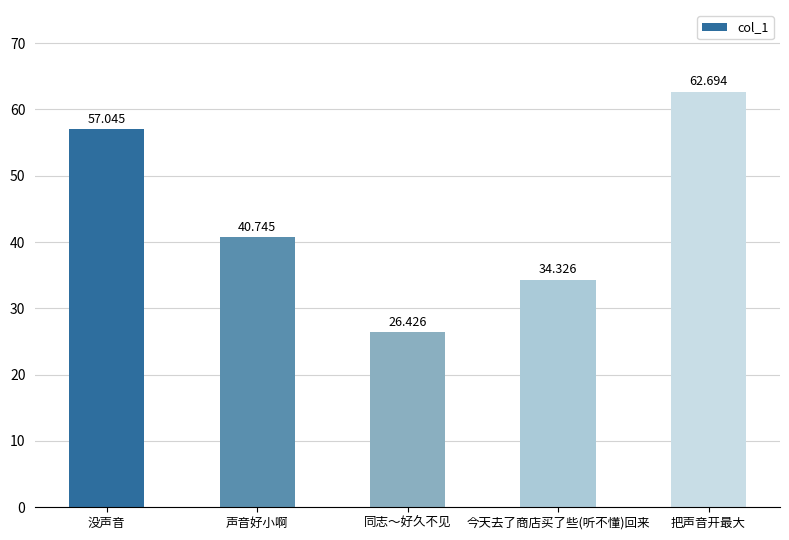

List the labels in order of value, largest first.

把声音开最大, 没声音, 声音好小啊, 今天去了商店买了些(听不懂)回来, 同志～好久不见